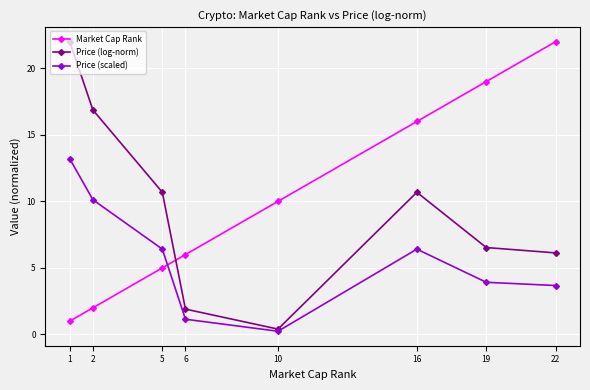

Which series has the largest range (max minus min)?

Price (log-norm)